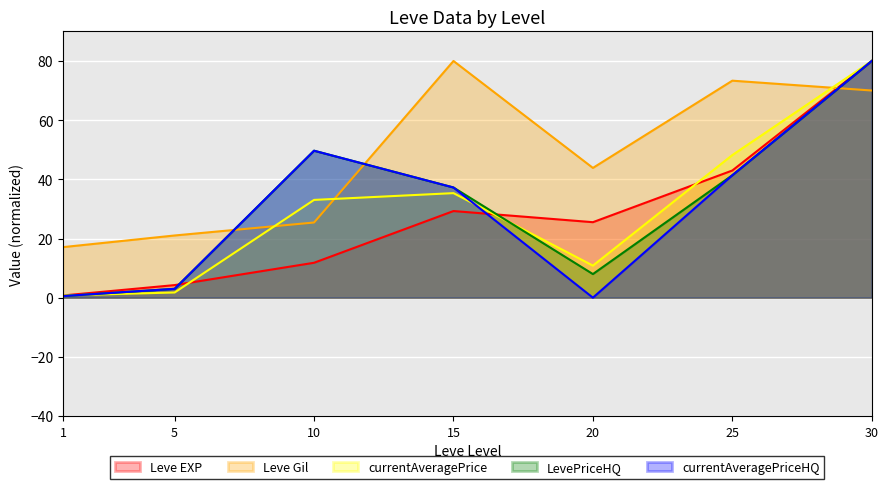

What is the sum of all currentAveragePriceHQ values?

211.8